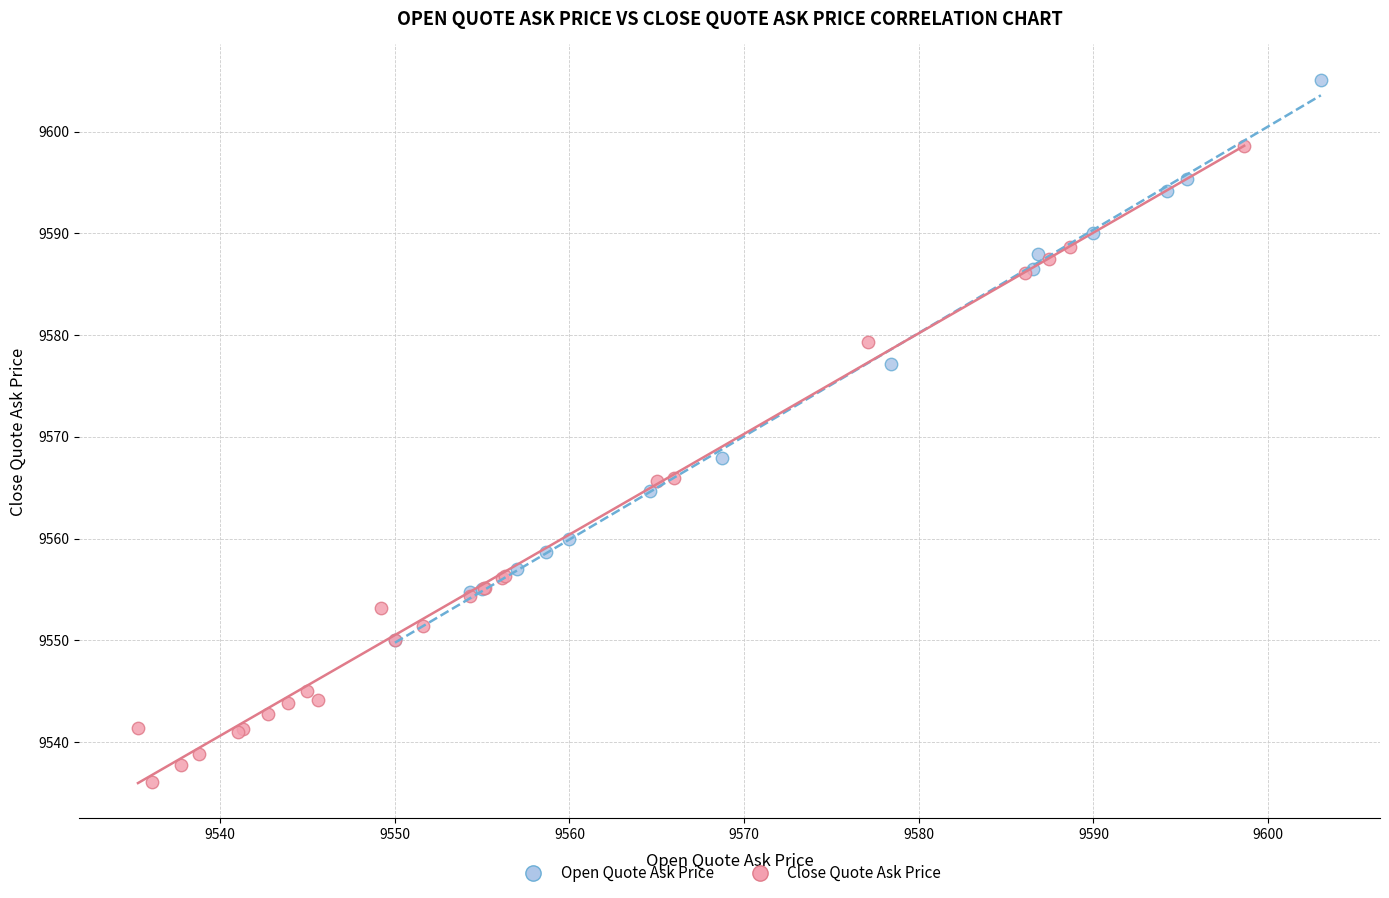

Which series has the widest spread of Y values?

Close Quote Ask Price